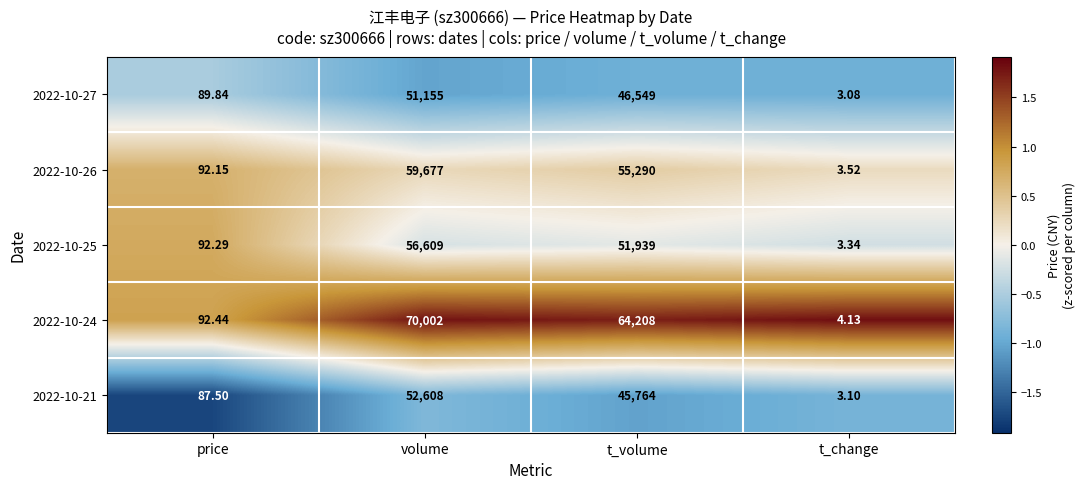

Count the number of data series in this chart.

5